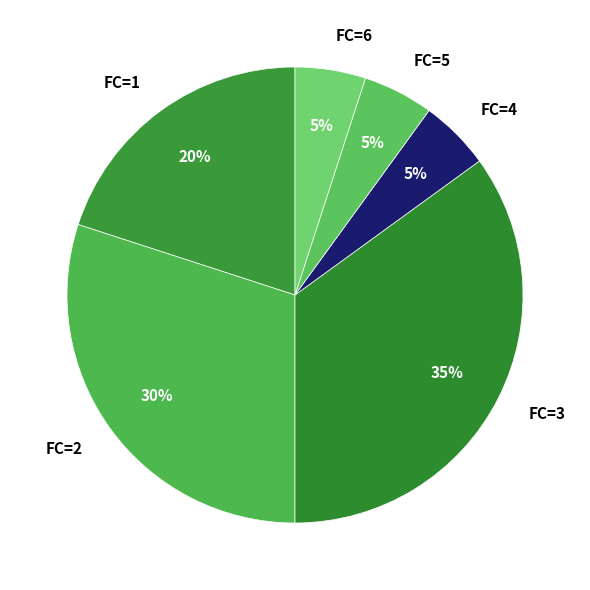

To the nearest percent, what is the combined percentage of FC=4 and FC=3?

40%